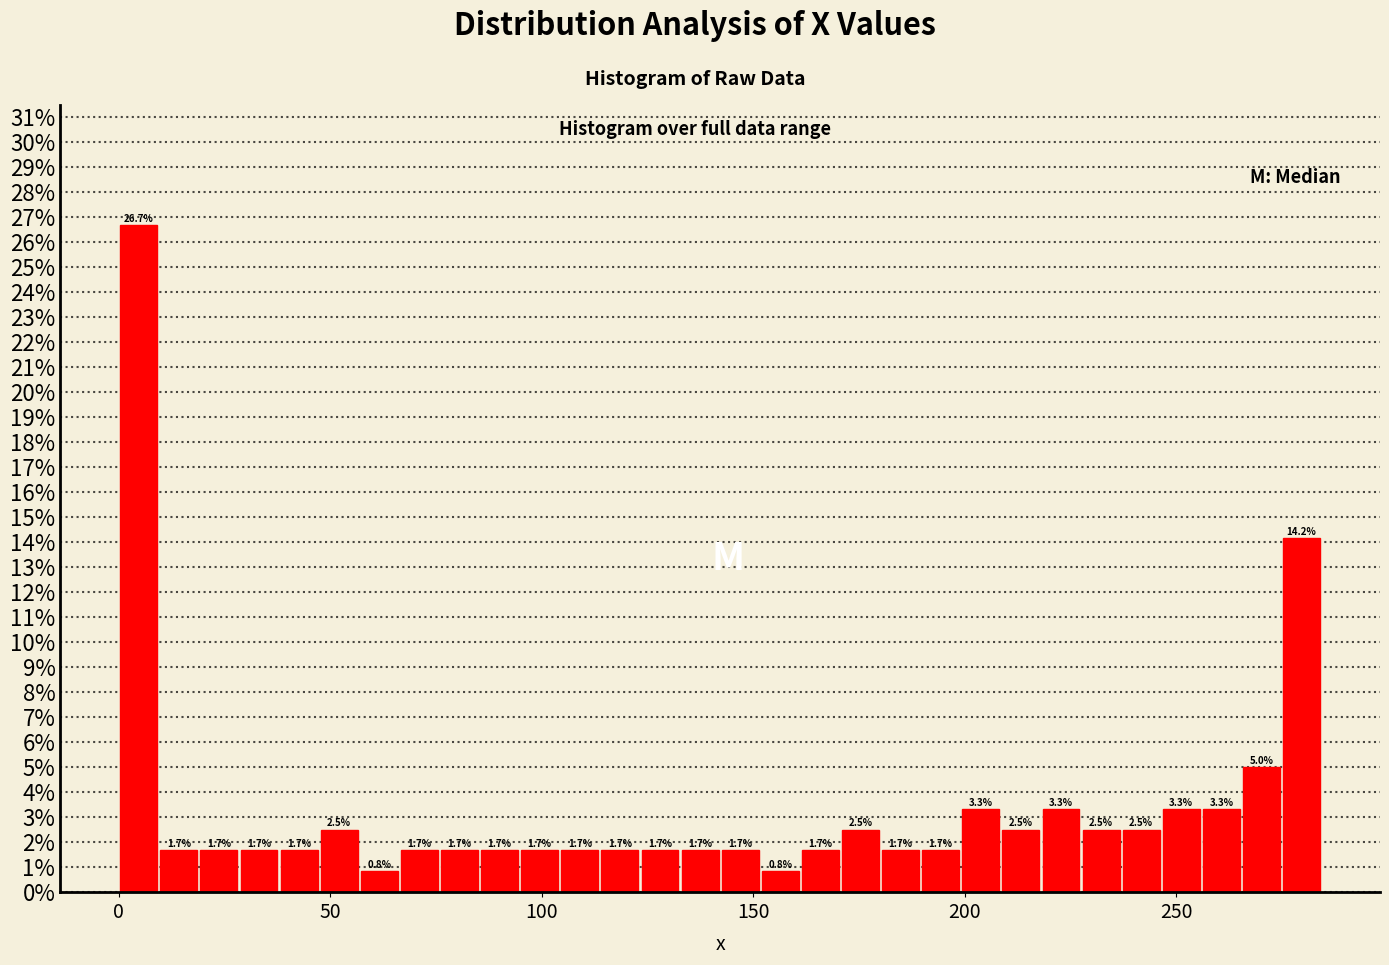

Around what value on the x-axis is the tallest bar? Give the approximate position of its centre, as read against the axis.

5